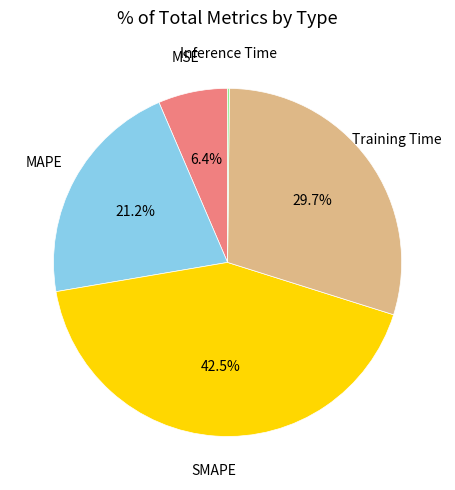

Approximately how many times larger is the value at MAPE compared to Training Time?

0.7